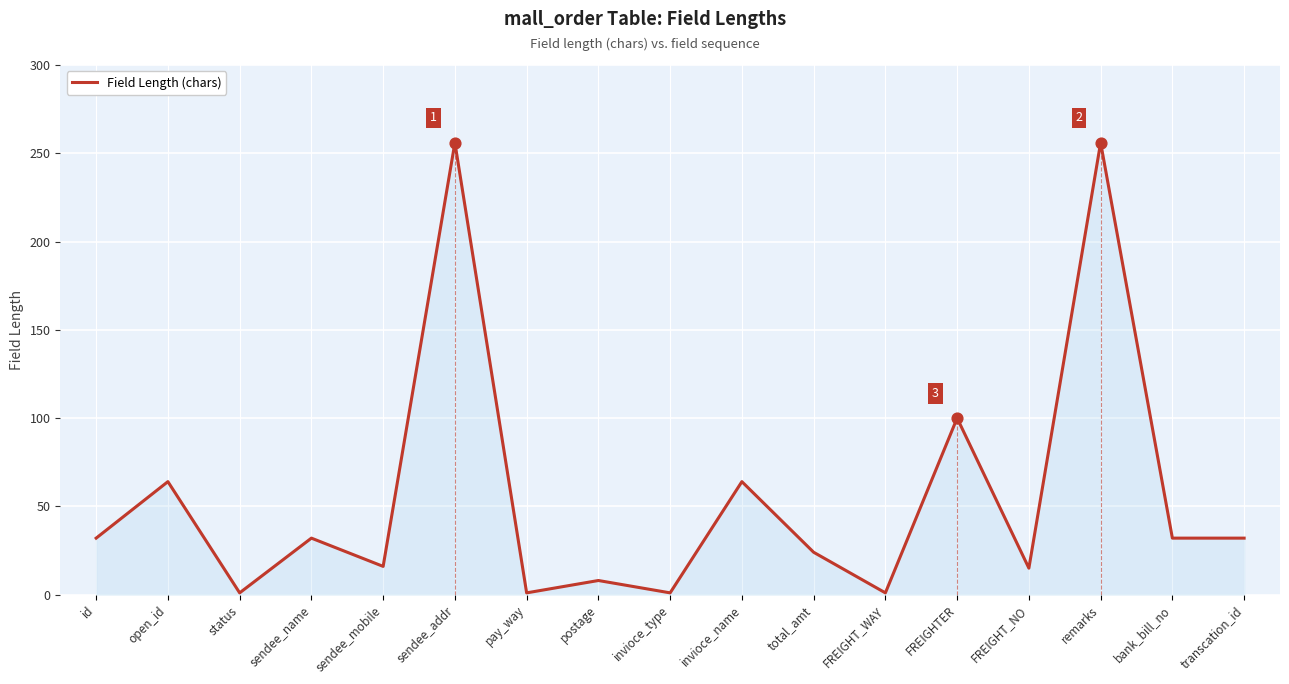

What is the ratio of the value at FREIGHT_NO to the value at id?

0.5